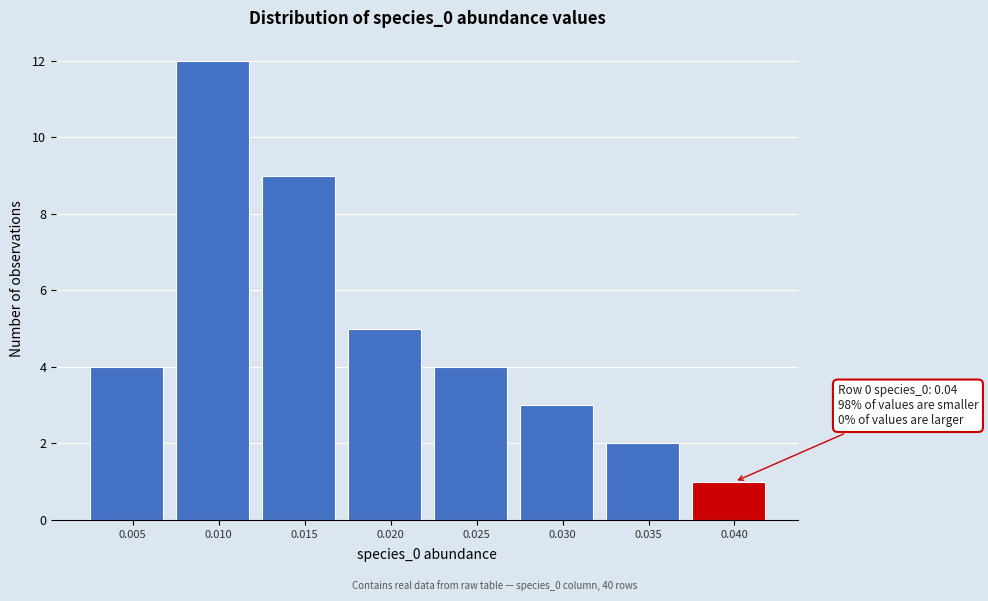

Reading left to right, extract all data points from this chart.

0.005=4	0.010=12	0.015=9	0.020=5	0.025=4	0.030=3	0.035=2	0.040=1